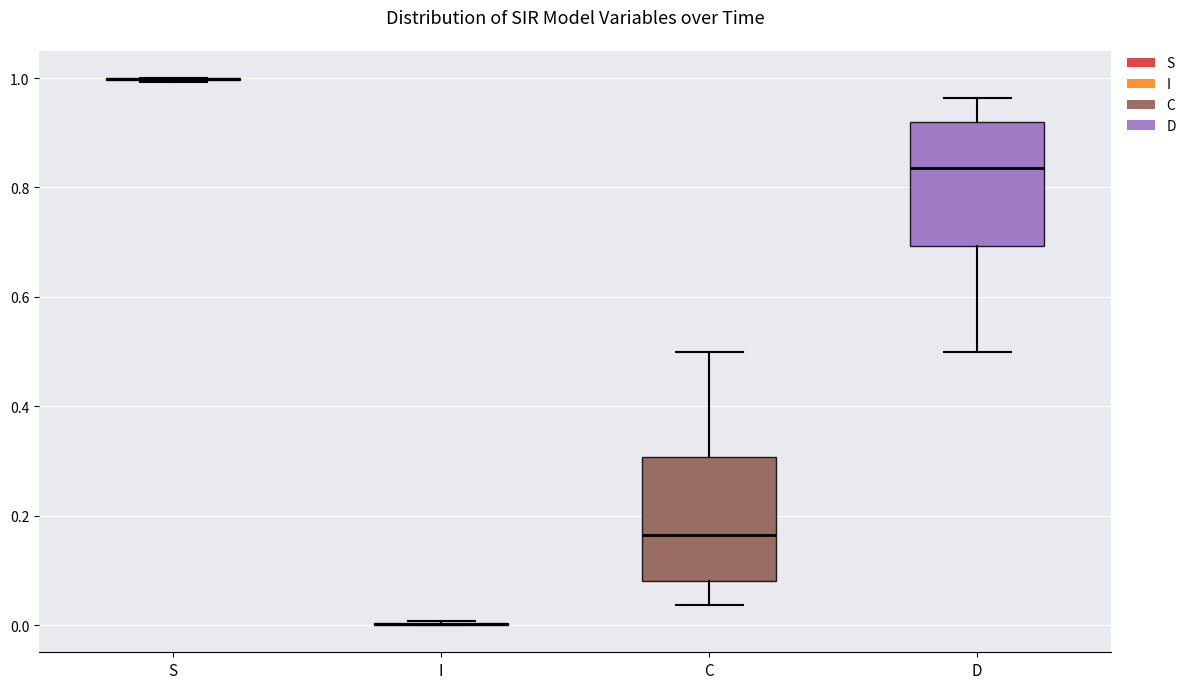

Reading left to right, read every box against the y-axis: the position of its median line, the range the box covers, and the ends of its whiskers. The values are not printed on the chart, so give them approximately, as read against the axis.

S: box collapsed to a line at 1.00, whiskers 1.00 to 1.00
I: box collapsed to a line at 0.00, whiskers 0.00 to 0.00
C: median 0.16, box 0.08 to 0.30, whiskers 0.04 to 0.50
D: median 0.84, box 0.70 to 0.92, whiskers 0.50 to 0.96